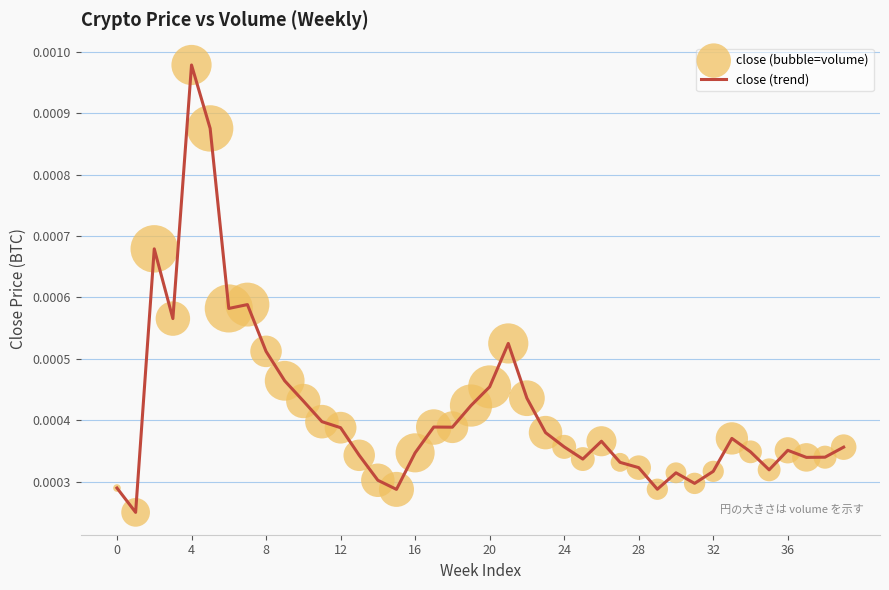

How many lines are shown in the chart?

1